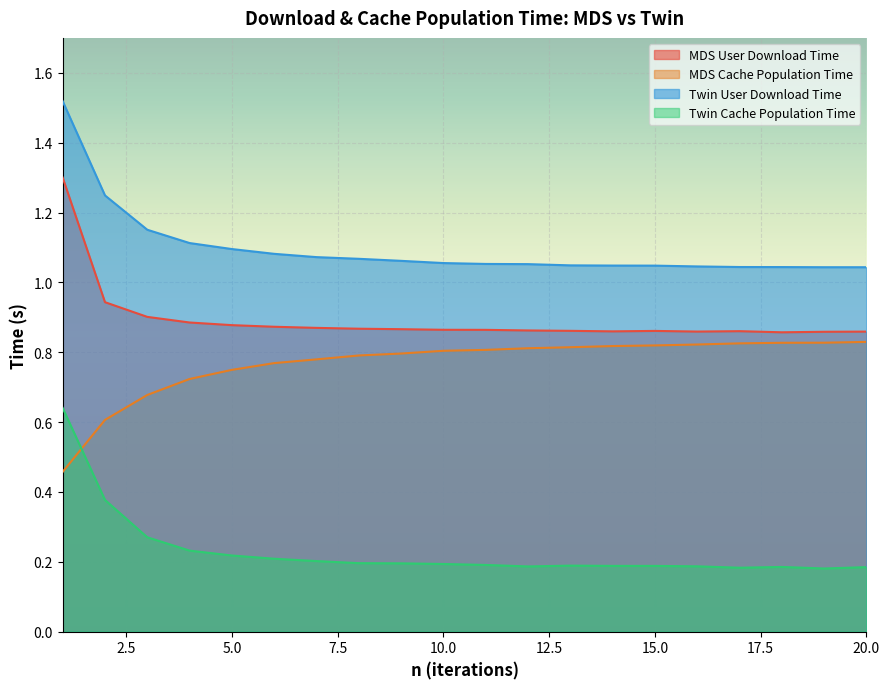

True or false: Twin Cache Population Time has more than 1 points higher than both neighbors.

True